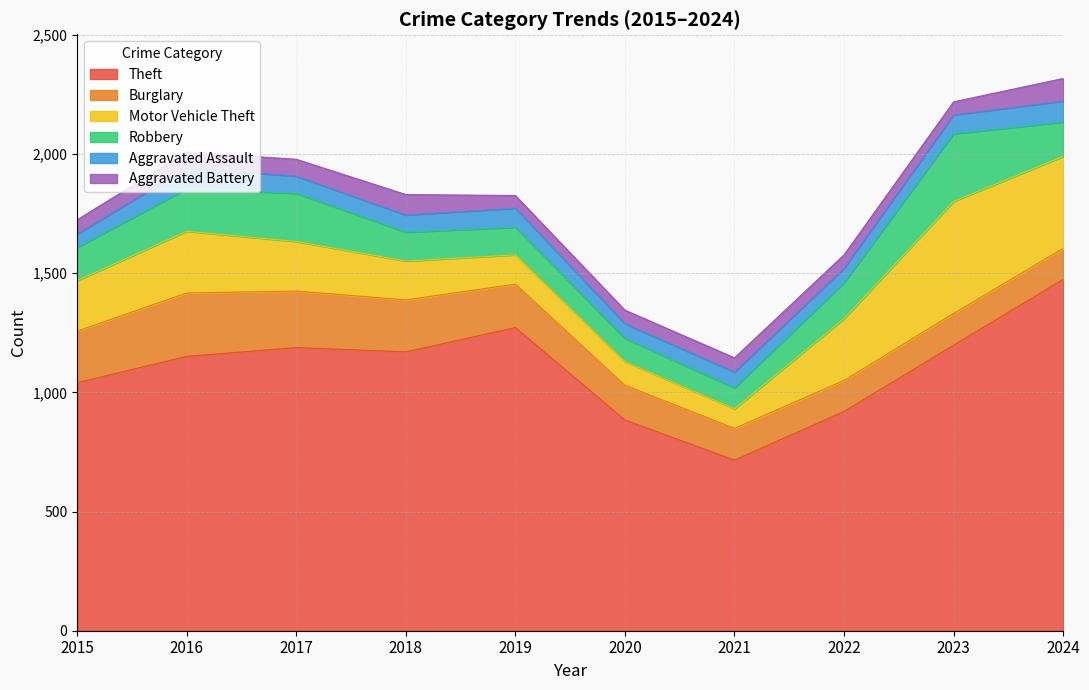

Reading left to right, list all the values displayed in this chart.

Theft: 2015=1041	2016=1151	2017=1188	2018=1170	2019=1272	2020=884	2021=716	2022=920	2023=1198	2024=1474
Burglary: 2015=216	2016=266	2017=237	2018=218	2019=182	2020=146	2021=133	2022=130	2023=133	2024=130
Motor Vehicle Theft: 2015=212	2016=259	2017=208	2018=163	2019=123	2020=99	2021=82	2022=259	2023=470	2024=386
Robbery: 2015=139	2016=178	2017=202	2018=121	2019=116	2020=97	2021=88	2022=151	2023=284	2024=144
Aggravated Assault: 2015=56	2016=88	2017=72	2018=72	2019=80	2020=62	2021=66	2022=61	2023=79	2024=88
Aggravated Battery: 2015=60	2016=66	2017=71	2018=86	2019=53	2020=57	2021=60	2022=56	2023=55	2024=95